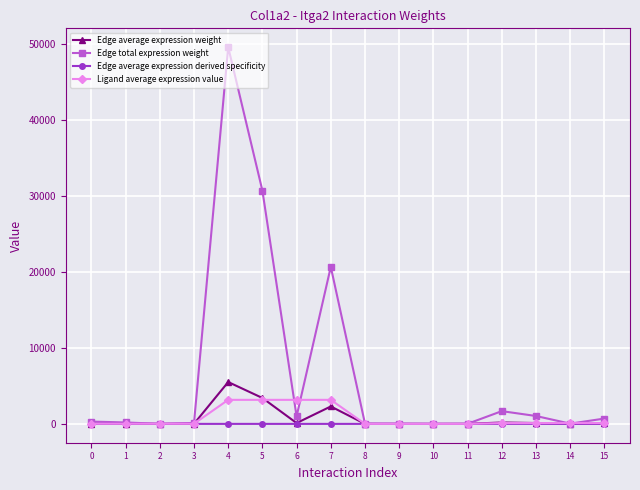

Rank the series by their maximum value, from highest to lowest.

Edge total expression weight, Edge average expression weight, Ligand average expression value, Edge average expression derived specificity